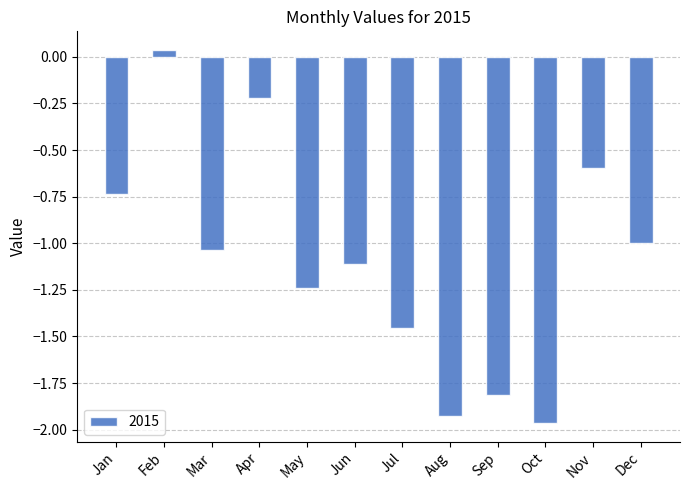

List the labels in order of value, smallest first.

Oct, Aug, Sep, Jul, May, Jun, Mar, Dec, Jan, Nov, Apr, Feb